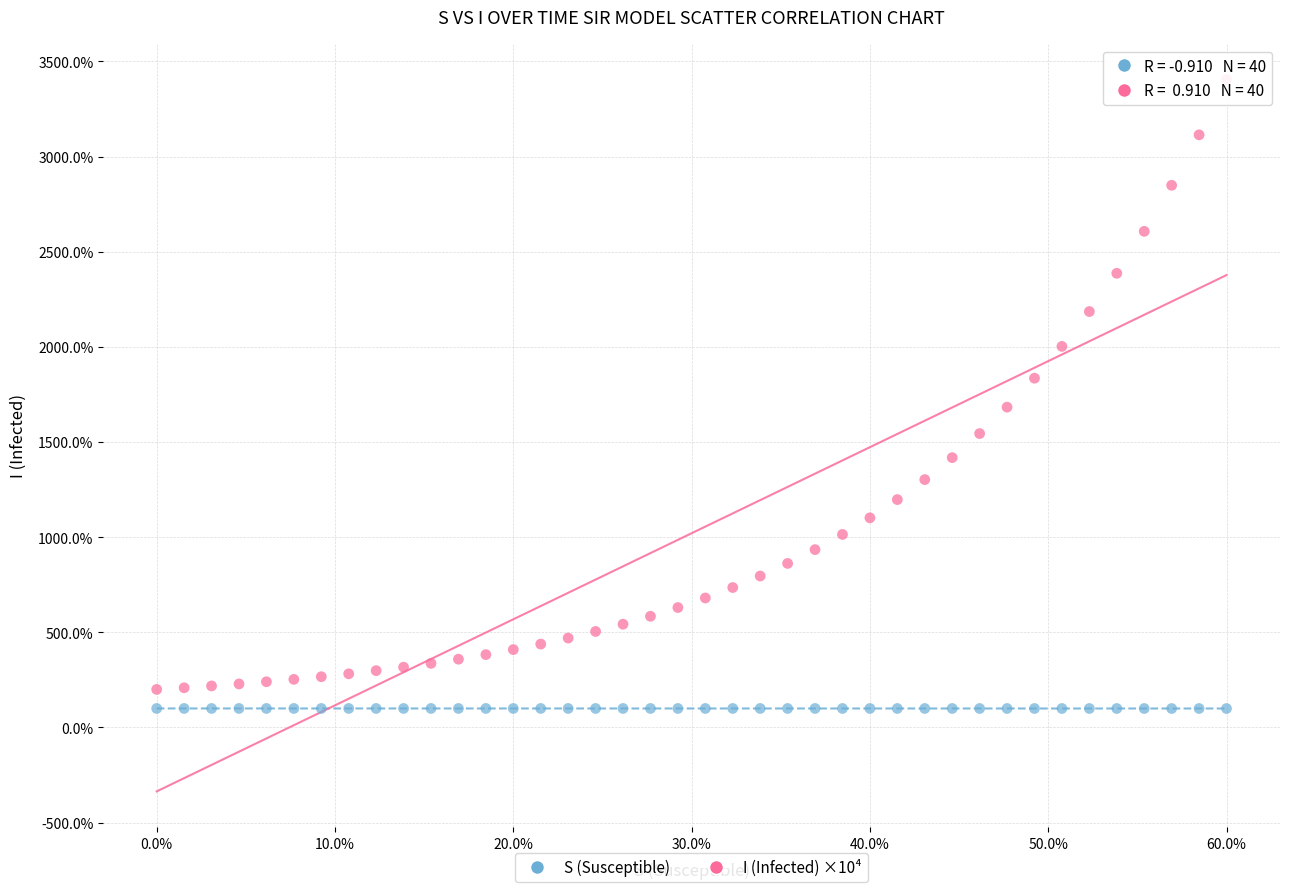

Which series has the widest spread of Y values?

I (Infected) ×10⁴